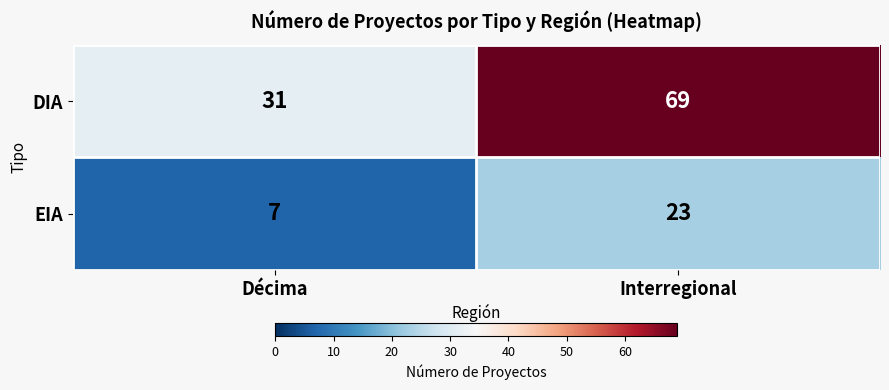

Which series has the largest range (max minus min)?

DIA